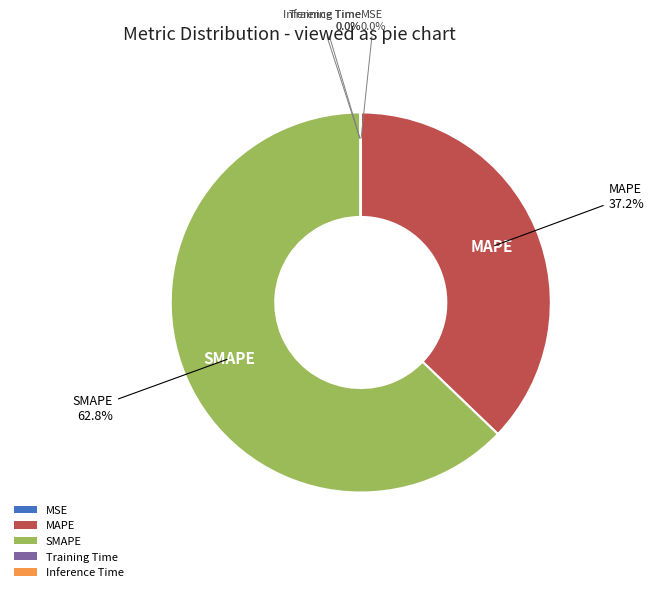

Approximately how many times larger is the value at MAPE compared to SMAPE?

0.6